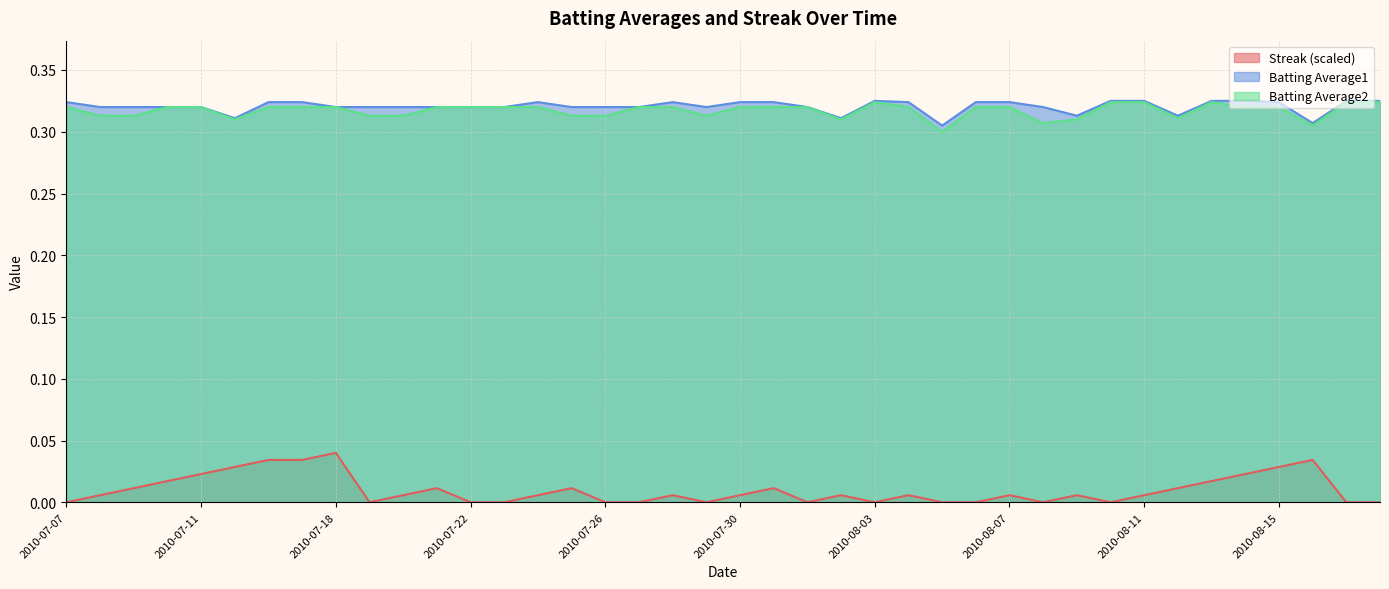

What is the approximate value of Batting Average1 at 2010-08-15?

0.3